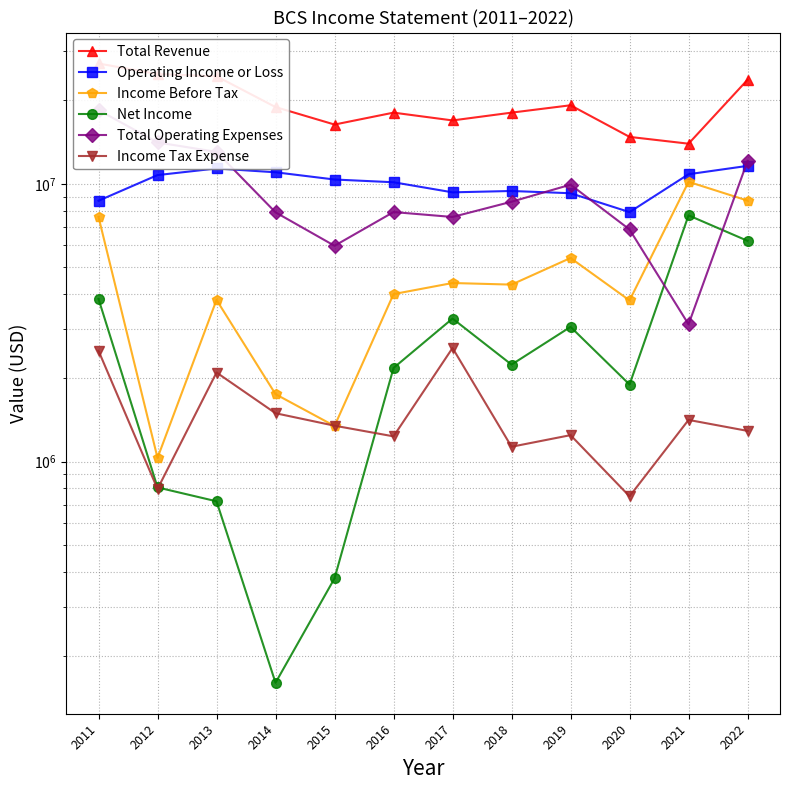

After their last crossing, which series has the higher values: Income Before Tax or Total Operating Expenses?

Total Operating Expenses